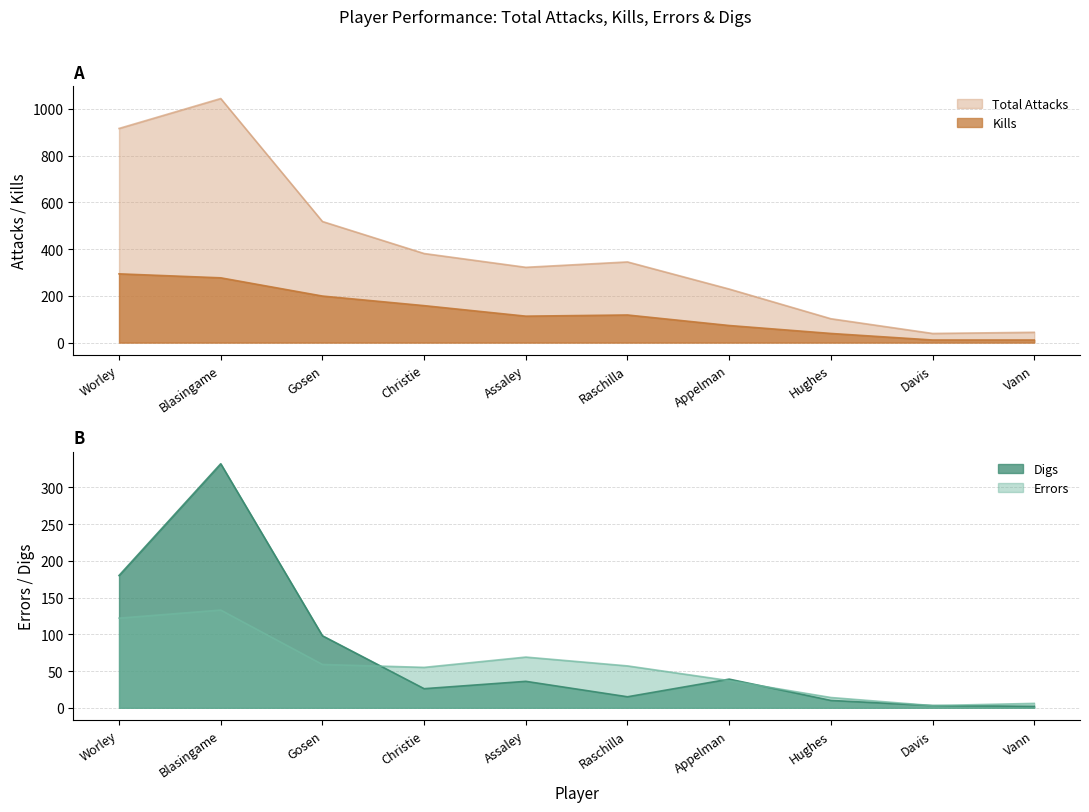

How many values in the Digs series are below 36?

5